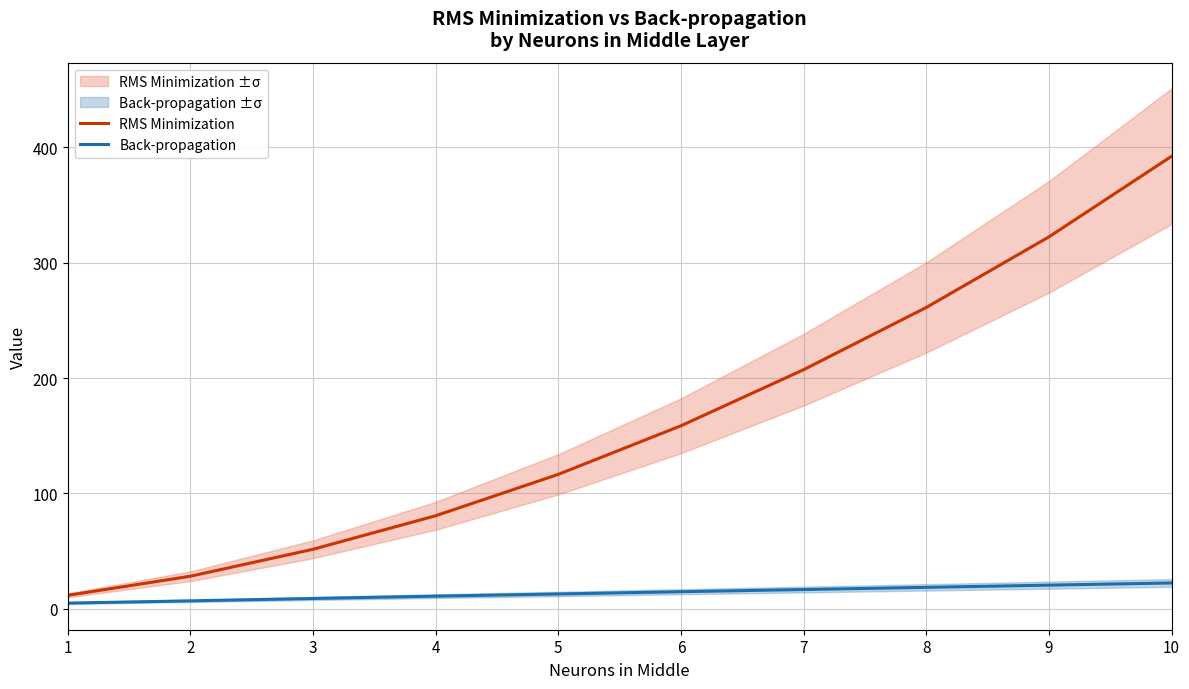

List the series in order of their peak value, highest first.

RMS Minimization, Back-propagation